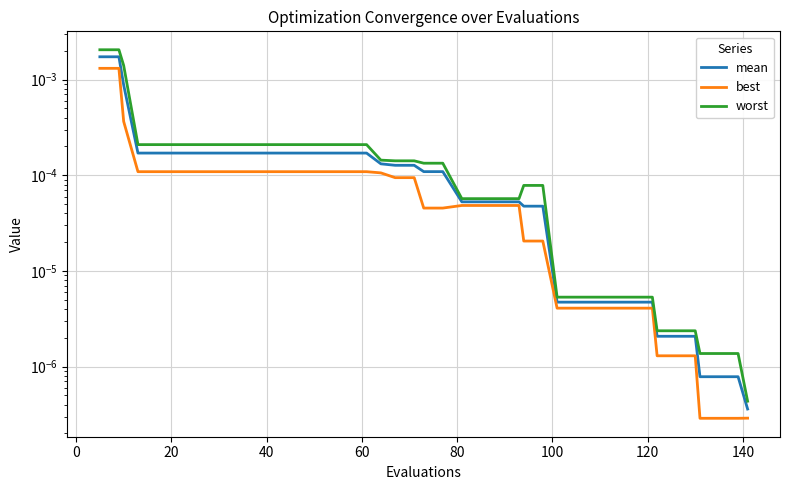

True or false: worst and mean intersect in this chart.

False